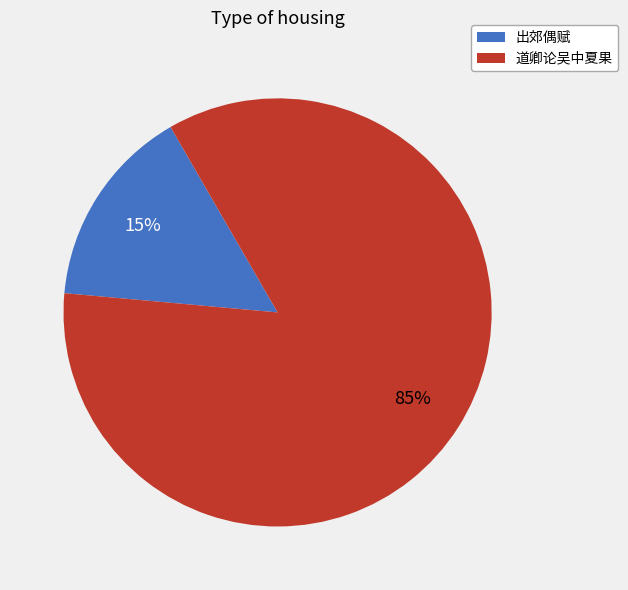

Which category has the biggest portion of the pie?

道卿论吴中夏果